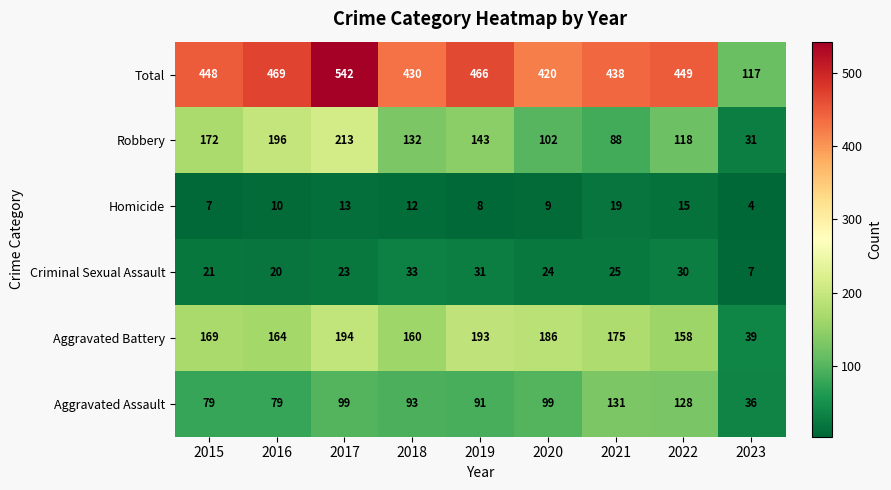

At 2018, list the series in order from smallest to largest.

Homicide, Criminal Sexual Assault, Aggravated Assault, Robbery, Aggravated Battery, Total